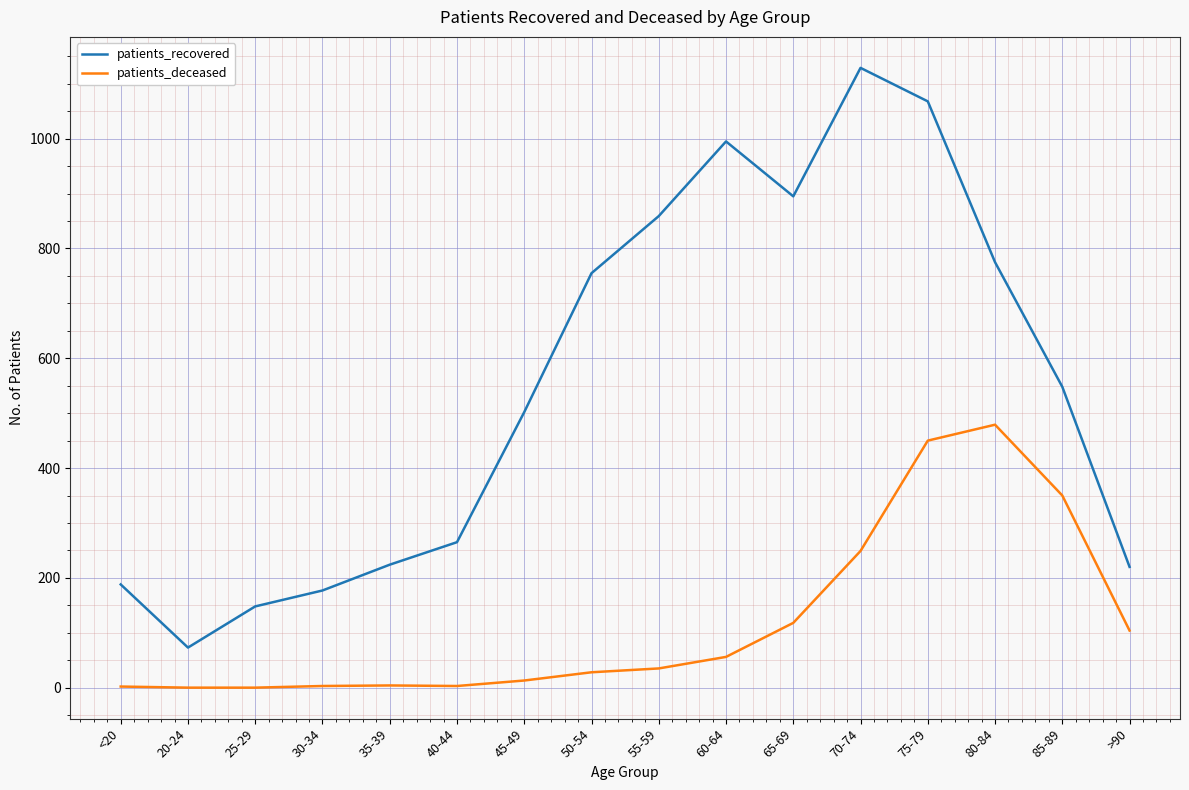

In patients_deceased, how many points are higher than both neighbors (excluding endpoints)?

2